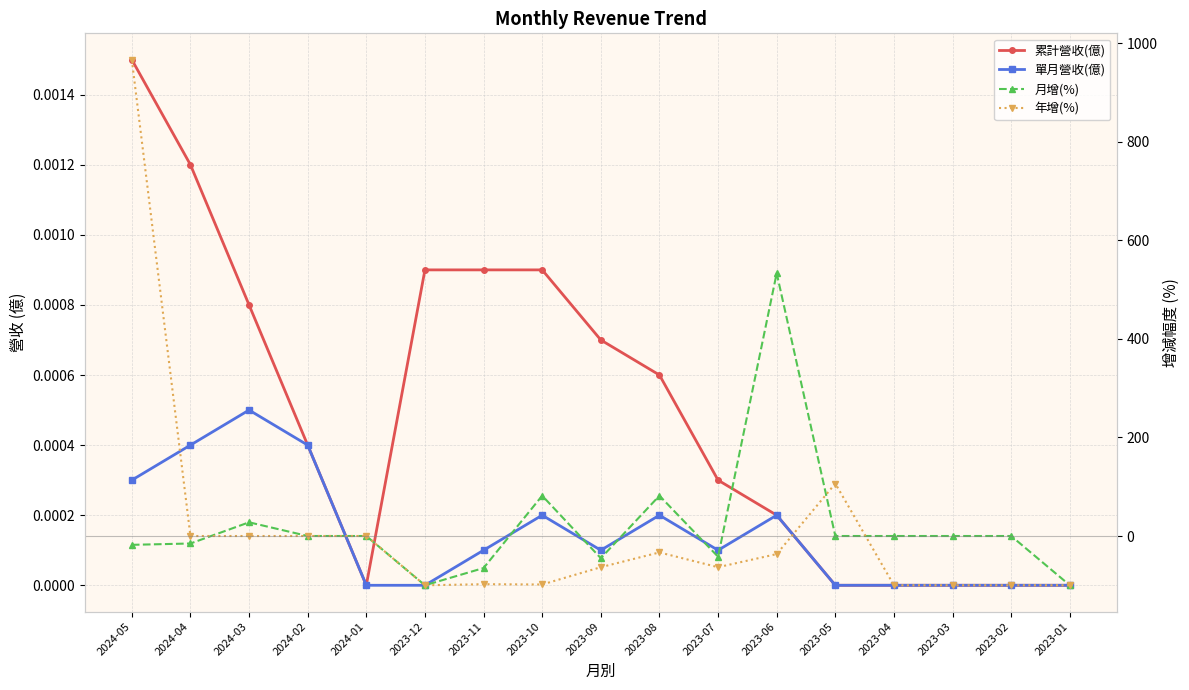

At how many categories does at least one series exceed 575?

1